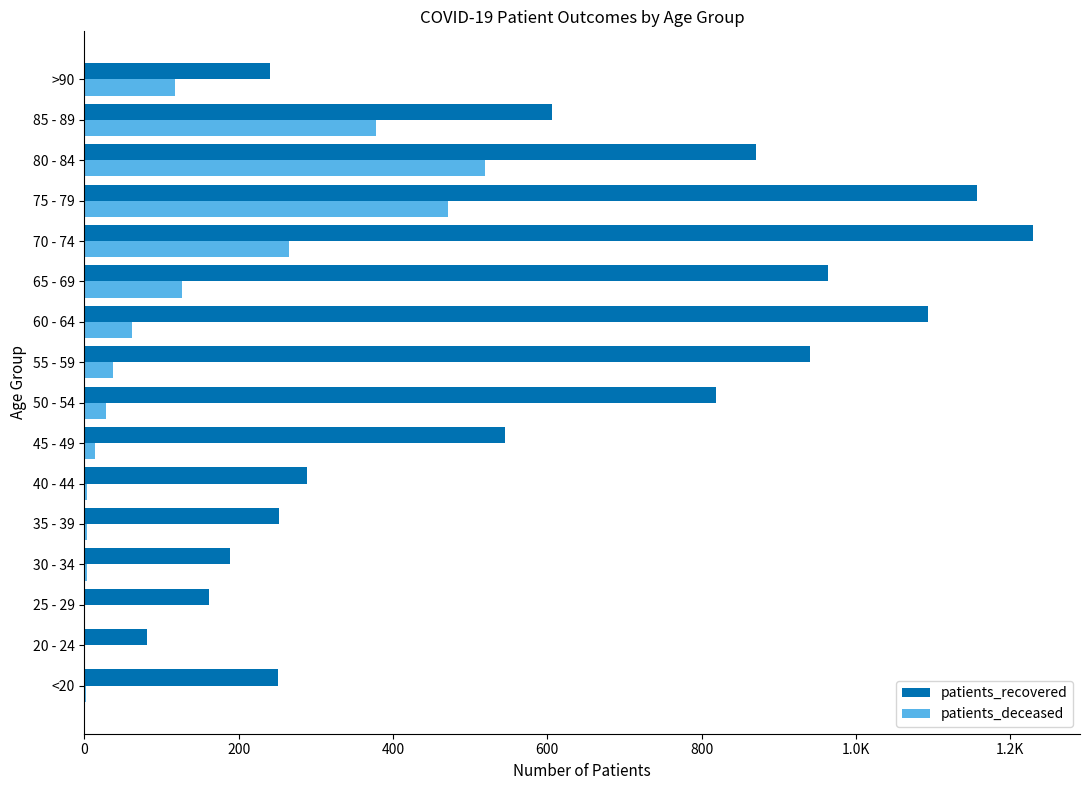

What are all the series names shown in the legend?

patients_recovered, patients_deceased